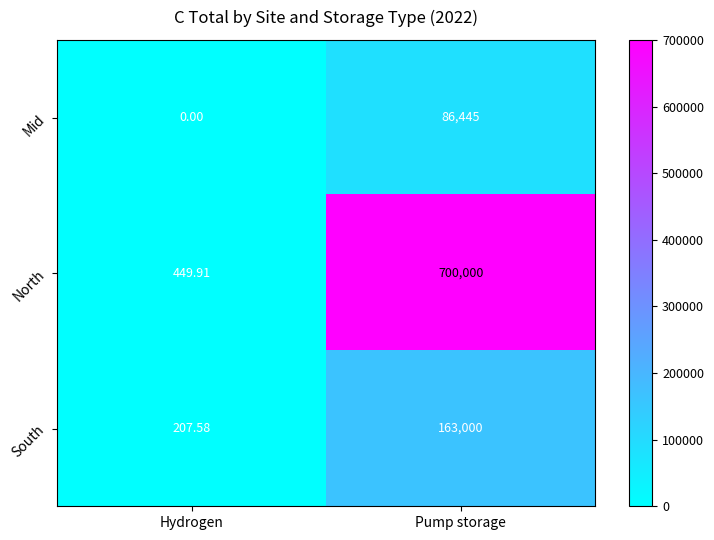

Which series has the widest spread of values?

North